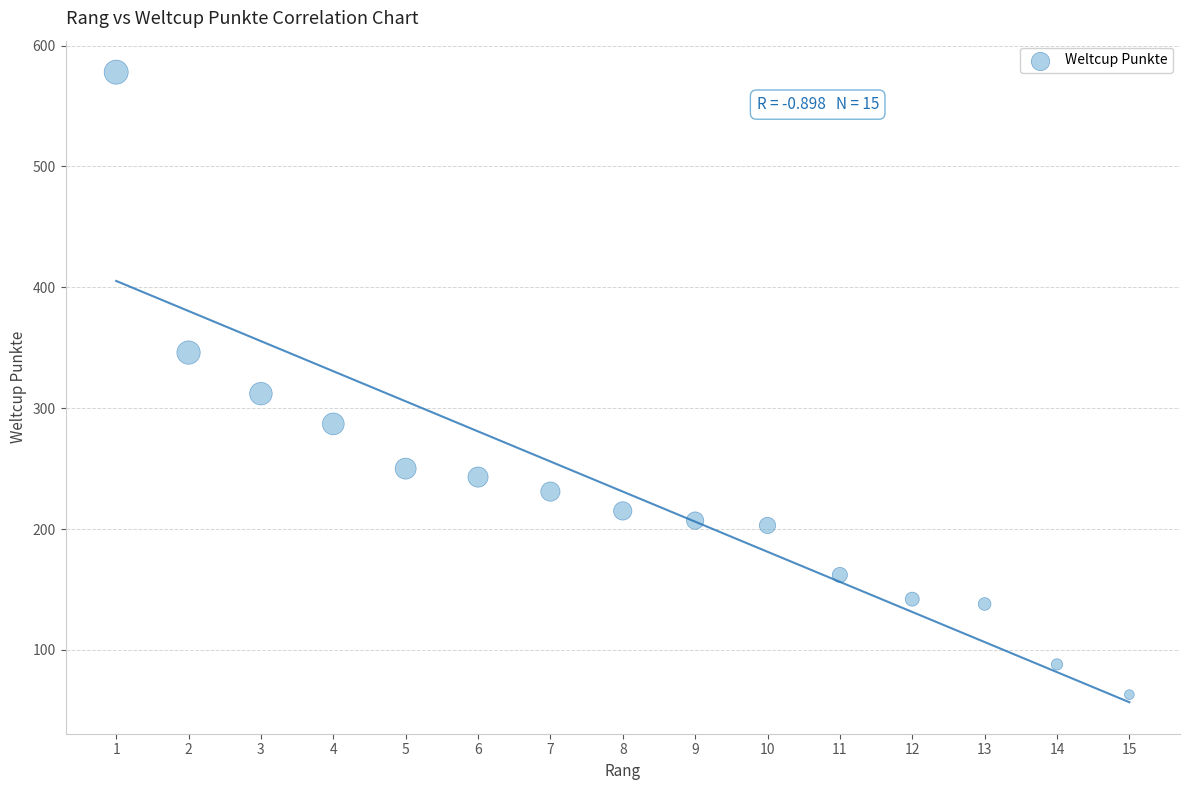

What Y value in the scatter plot is closest to 320?

312